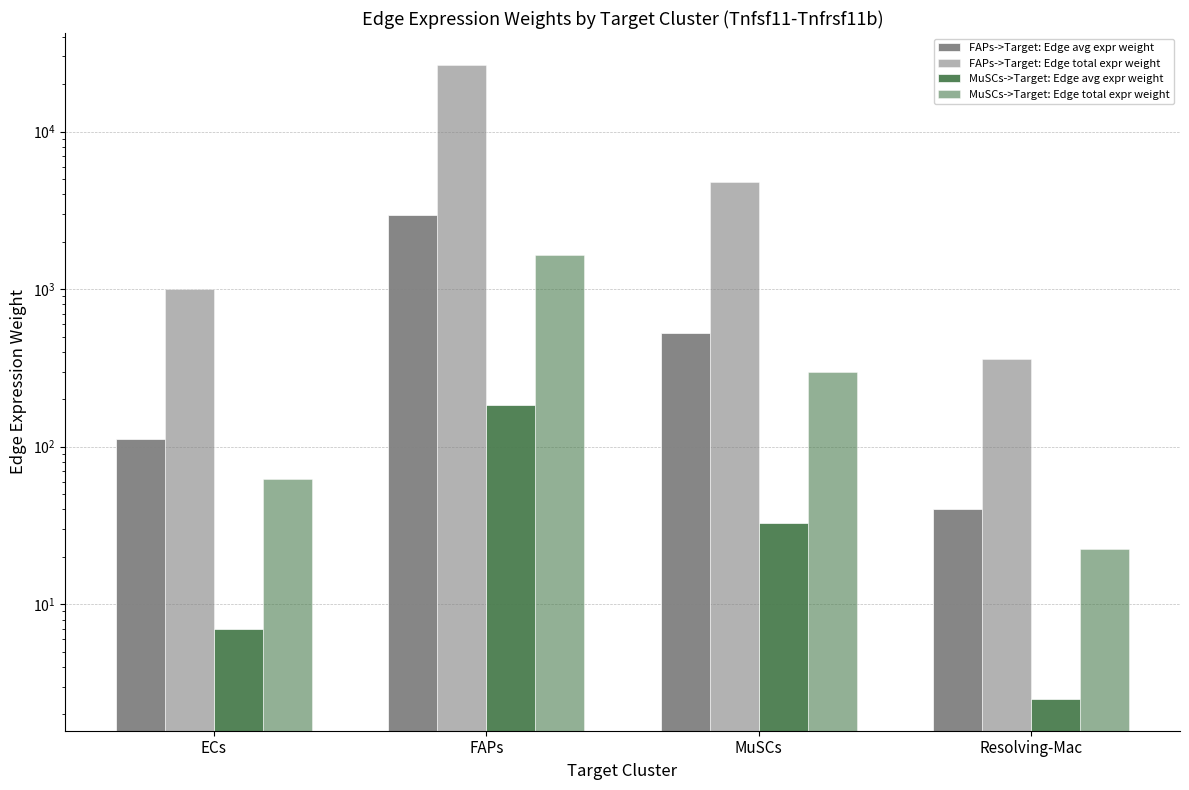

What is the maximum value for FAPs->Target: Edge total expr weight?

26580.4